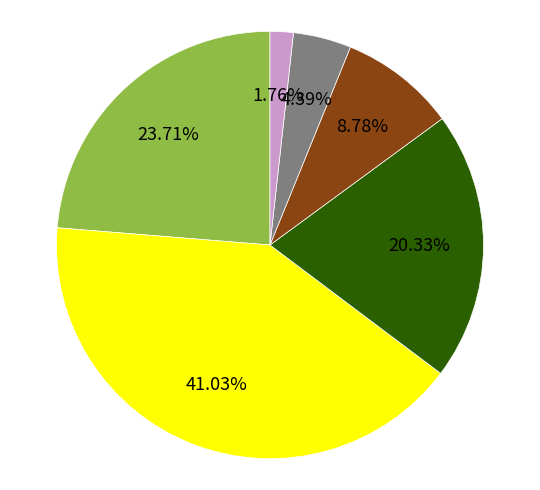

How many segments does this pie chart have?

6